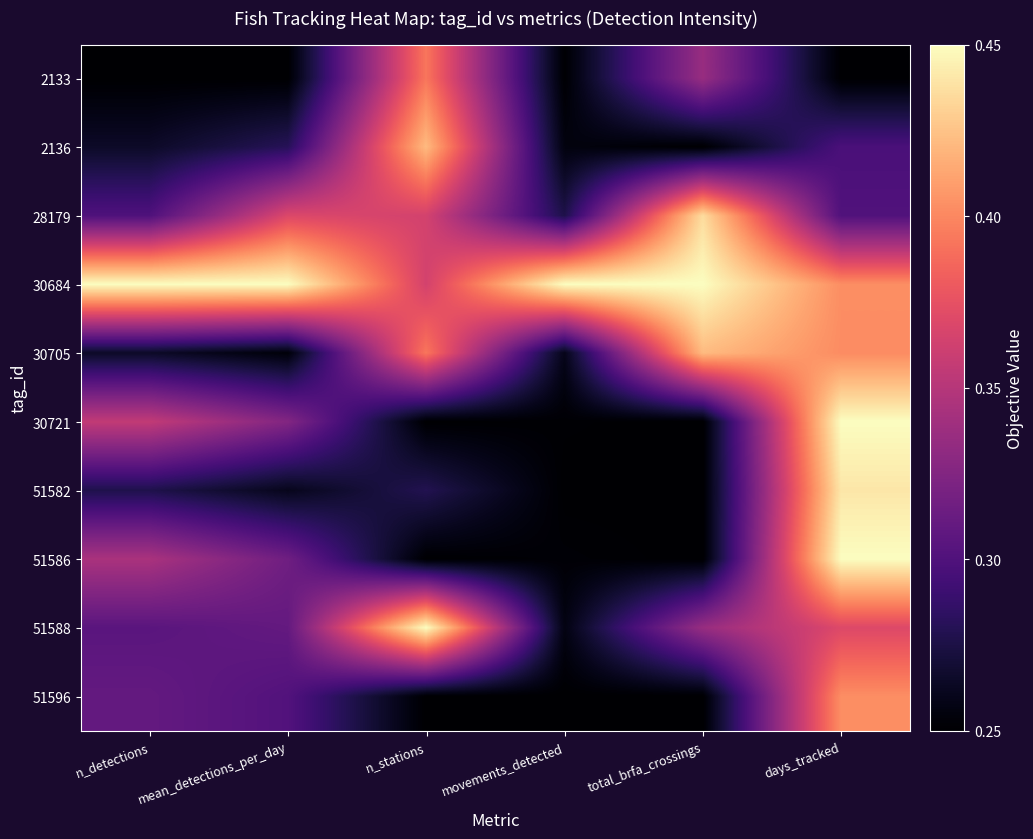

Which has a higher value, days_tracked or n_stations?

n_stations